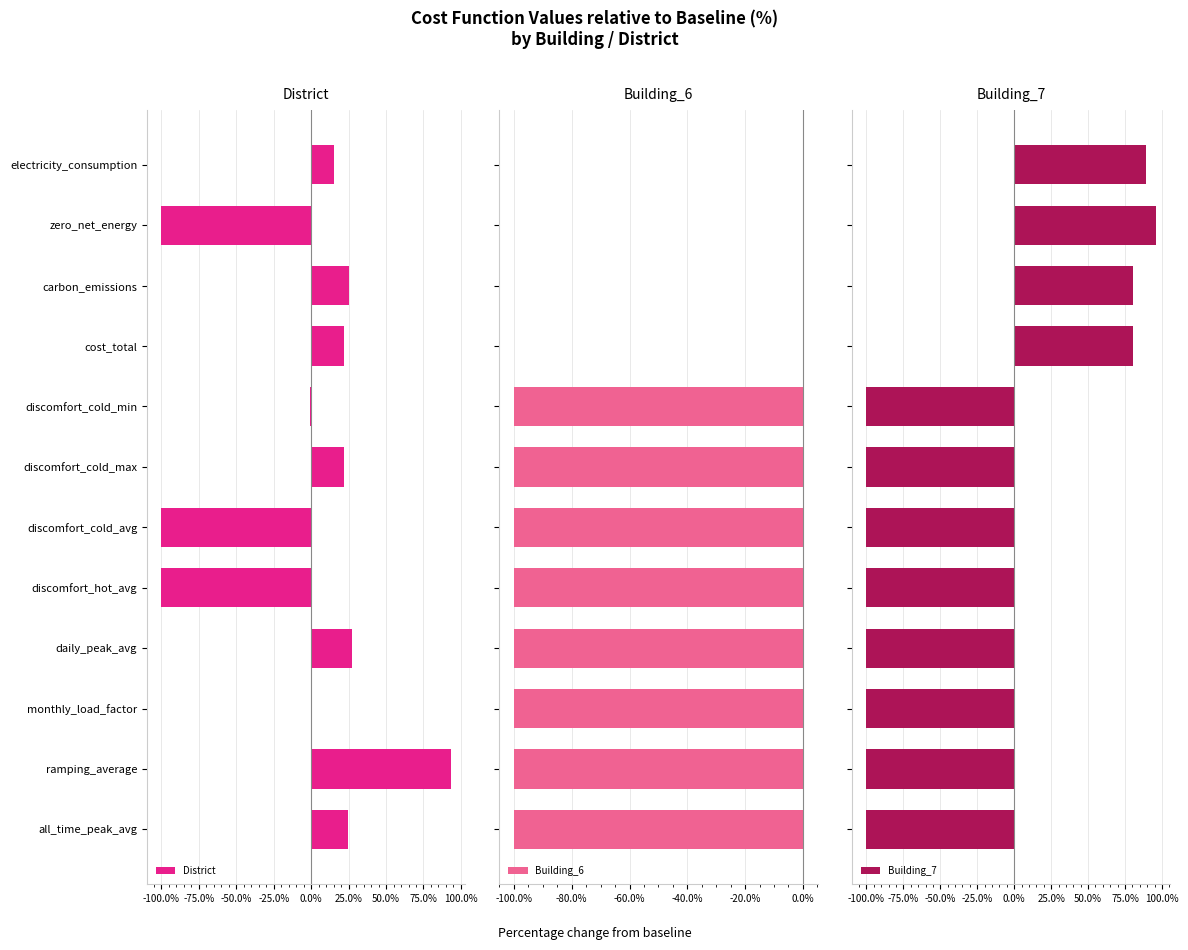

How many positive values does the Building_6 series have?

4